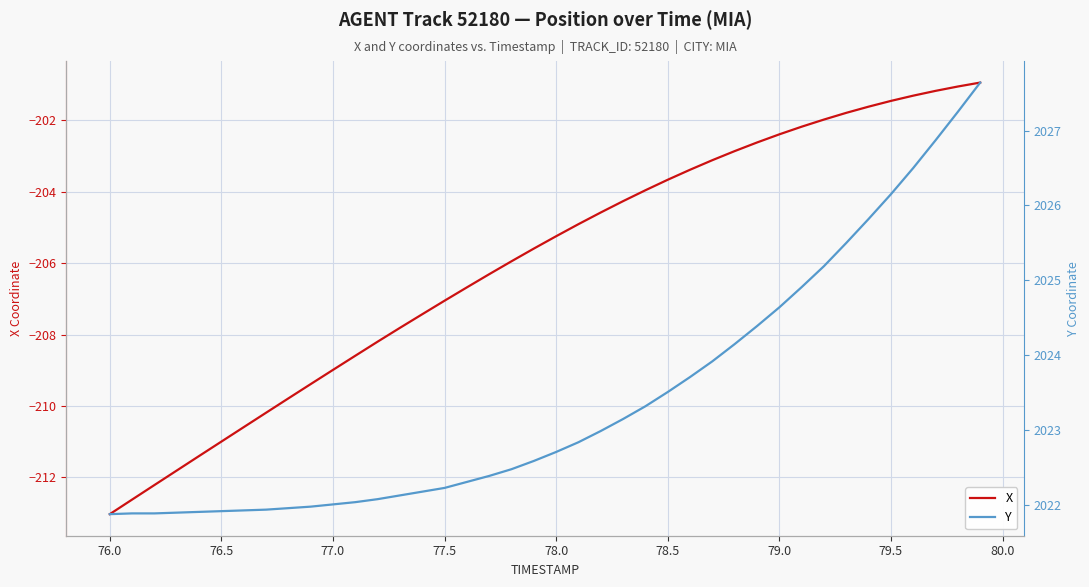

What is the difference between the maximum and minimum values in the Y series?

5.8